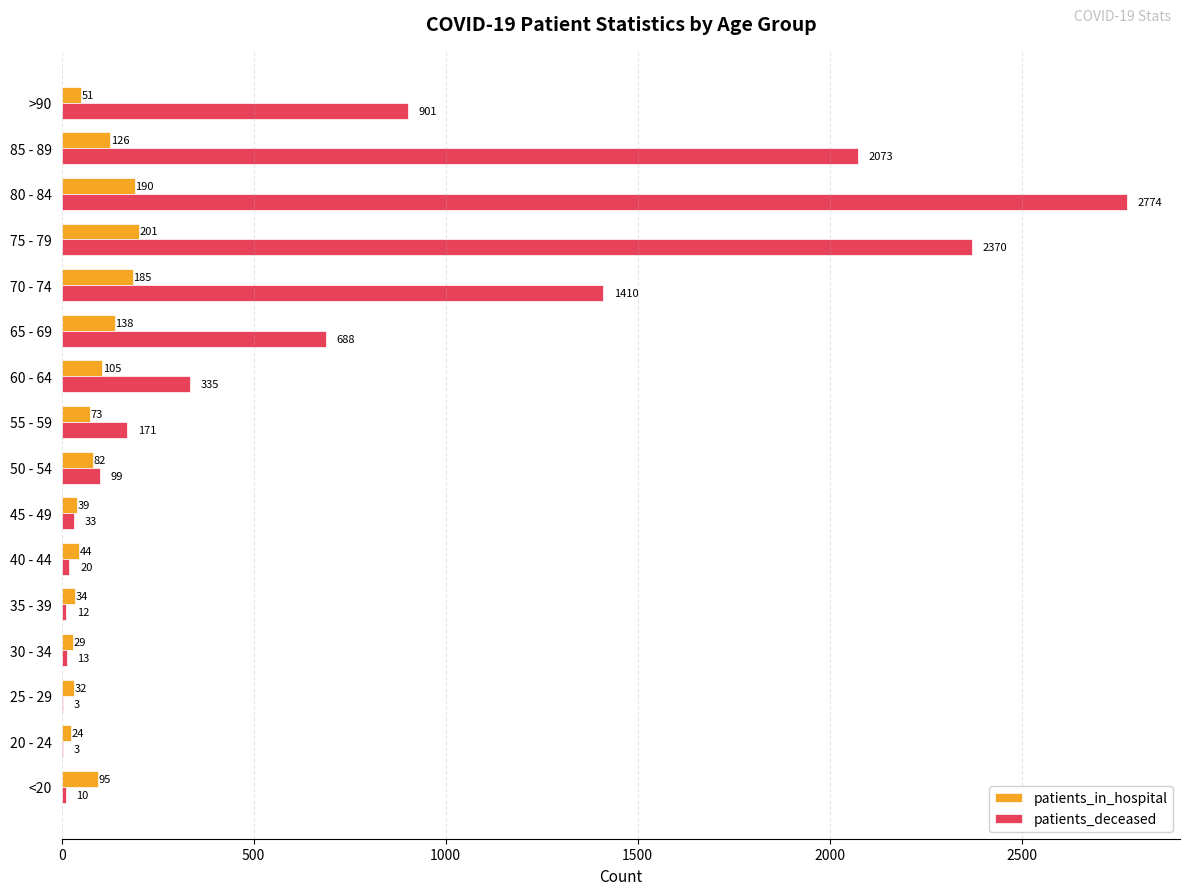

What are all the series names shown in the legend?

patients_in_hospital, patients_deceased